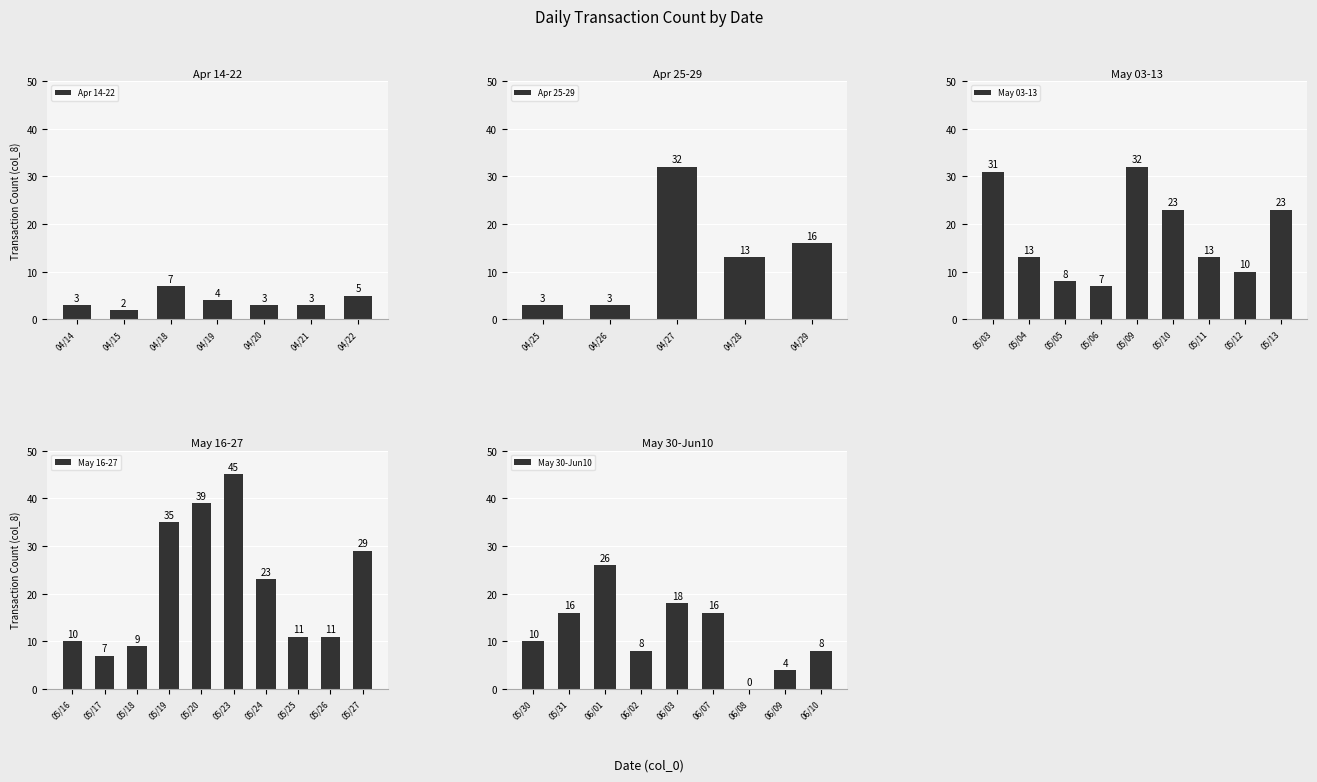

How many positive values are there?

39